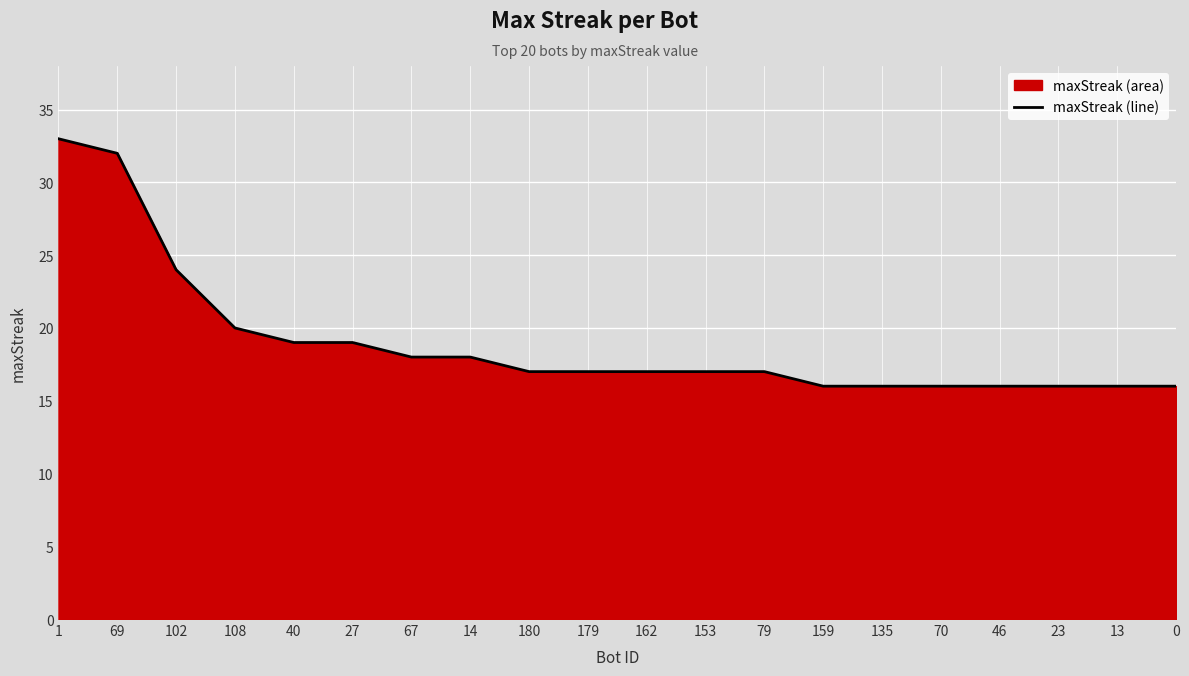

At which label is the value closest to 24?

102